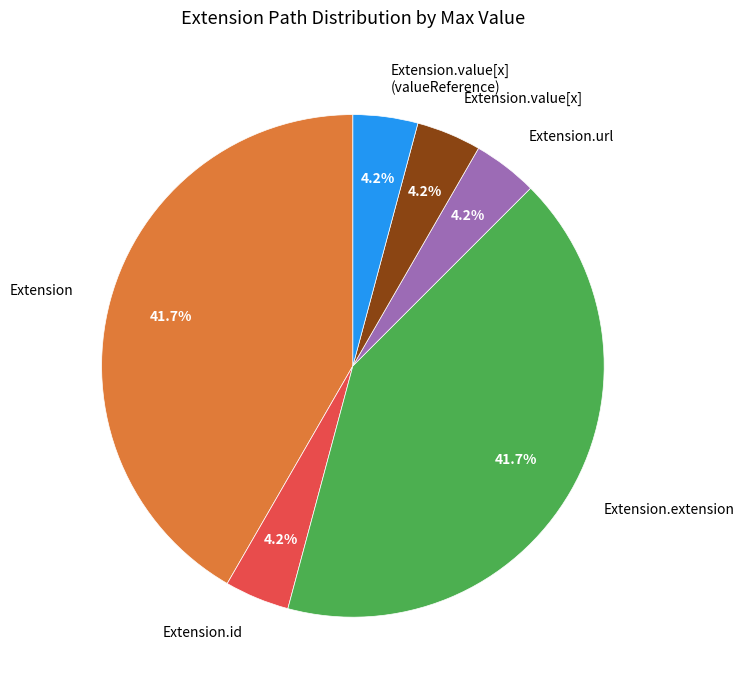

Does Extension.url represent more than half of the total?

No